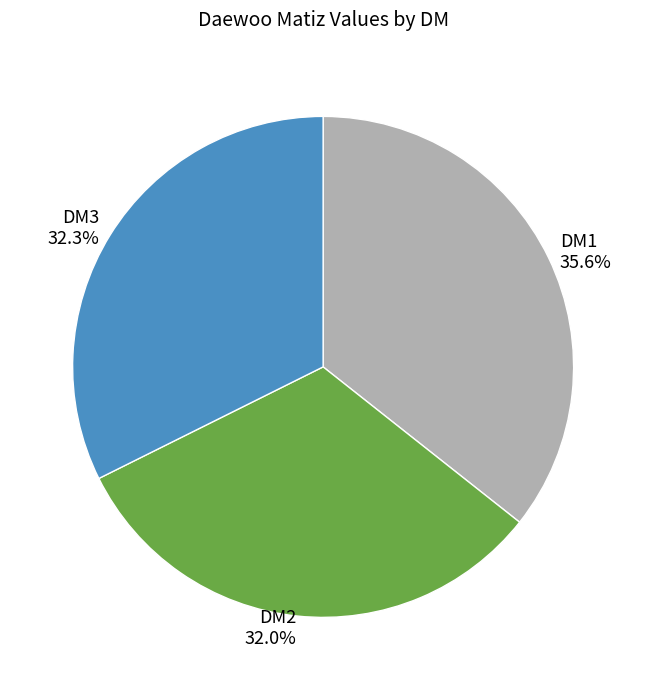

Is the sum of DM3 and DM1 greater than half?

Yes